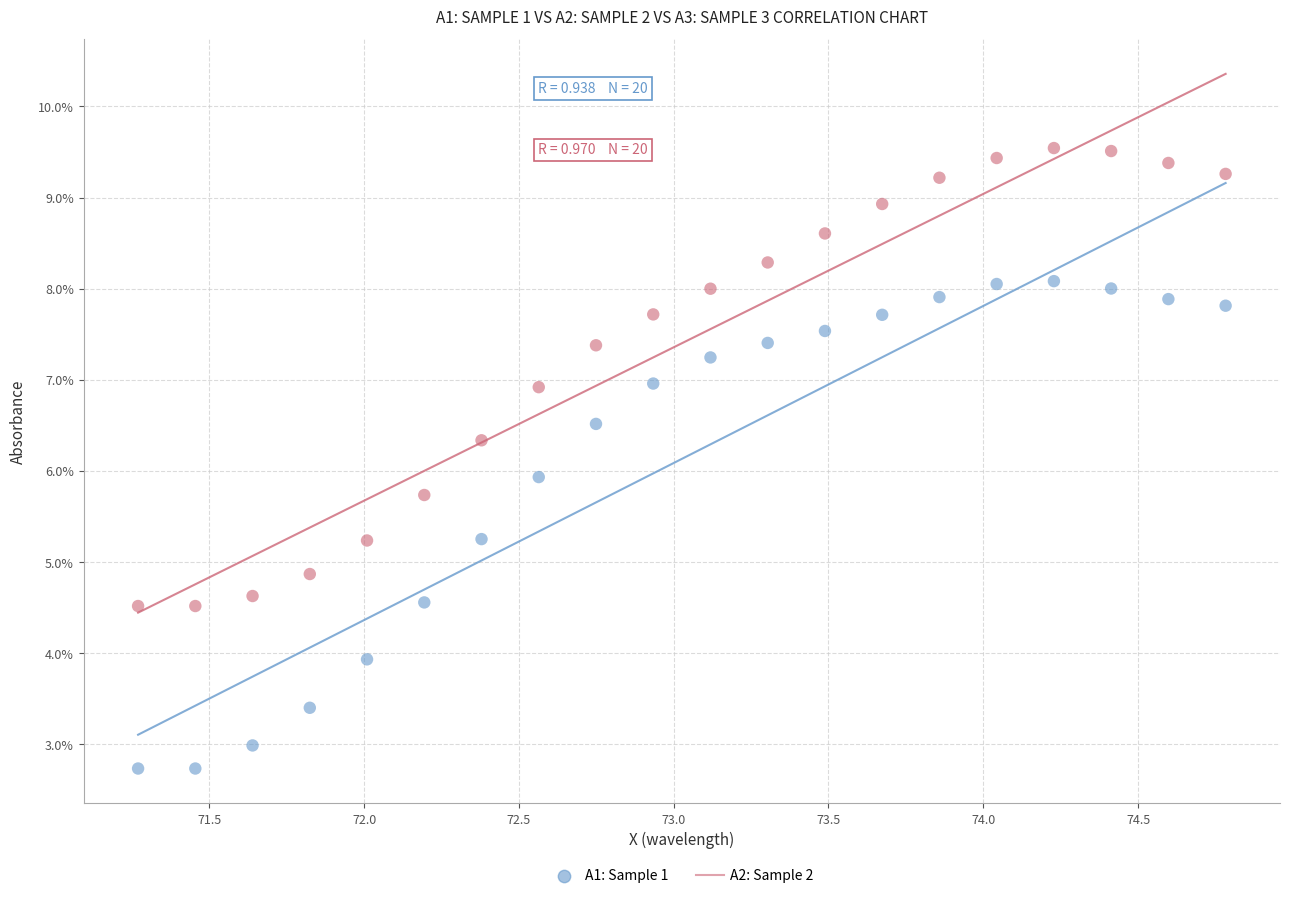

What are all the series names shown in the legend?

A1: Sample 1, A2: Sample 2